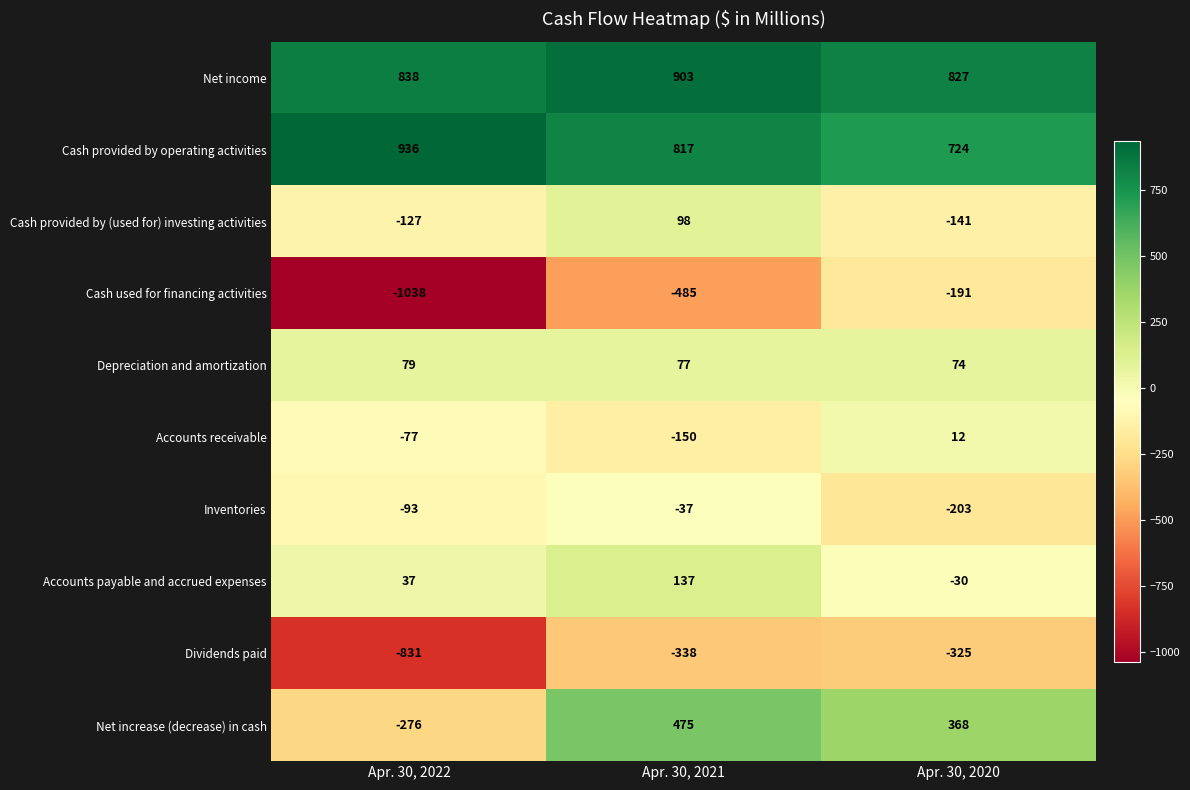

What is the greatest value displayed?

936